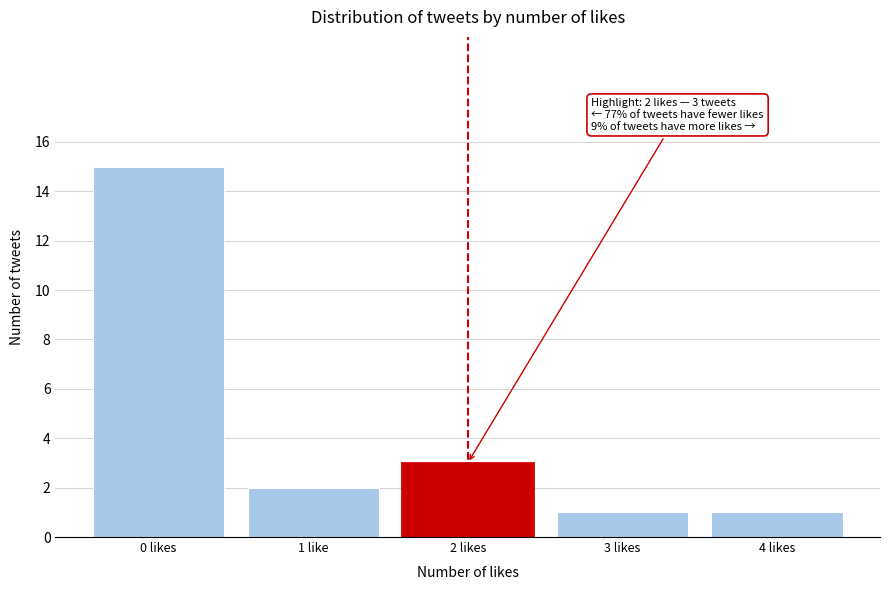

Reading left to right, what are all the values shown in this chart?

0 likes=15	1 like=2	2 likes=3	3 likes=1	4 likes=1